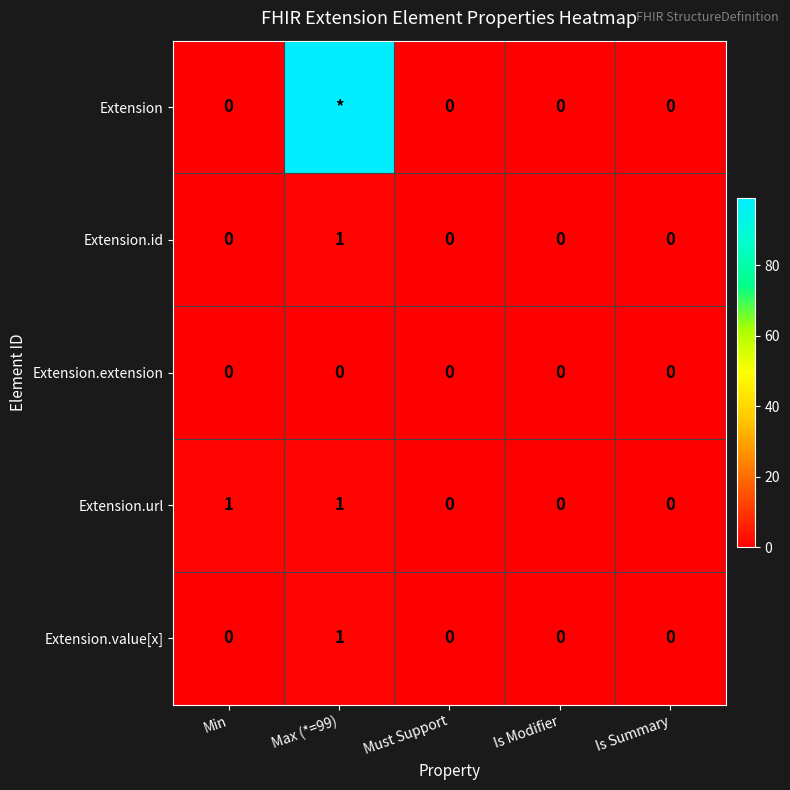

At which category is the sum across all series the highest?

Max (*=99)